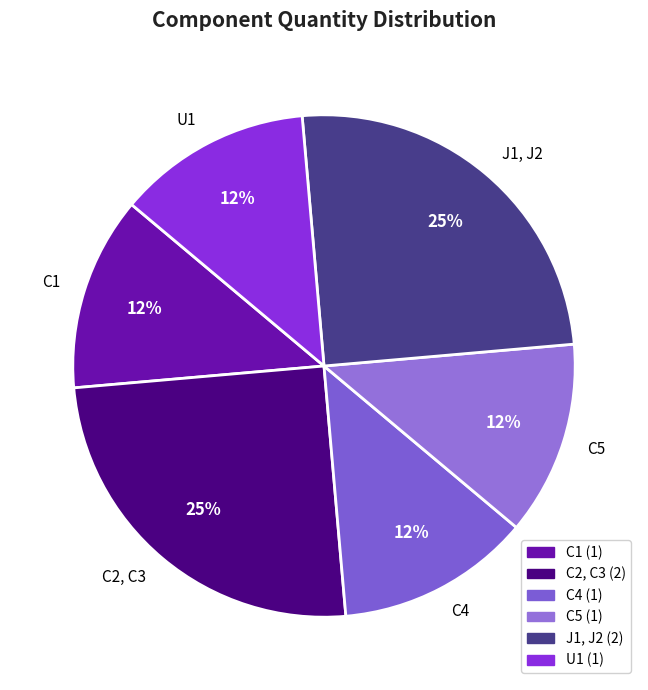

To the nearest percent, what is the average slice percentage?

17%